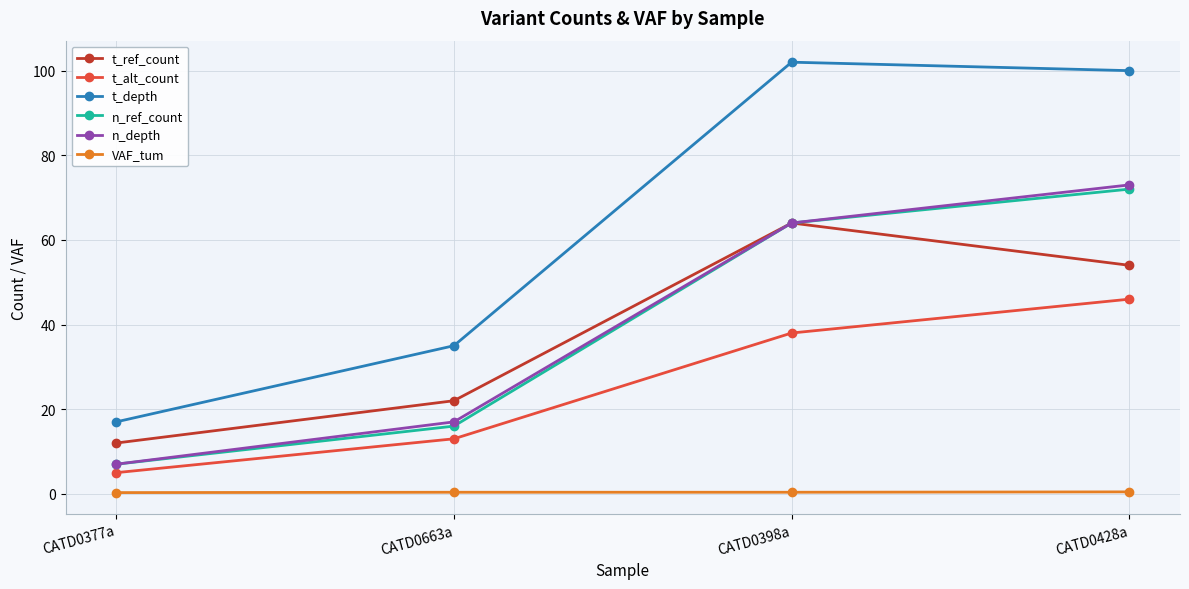

Which category has the highest value in the n_ref_count series?

CATD0428a